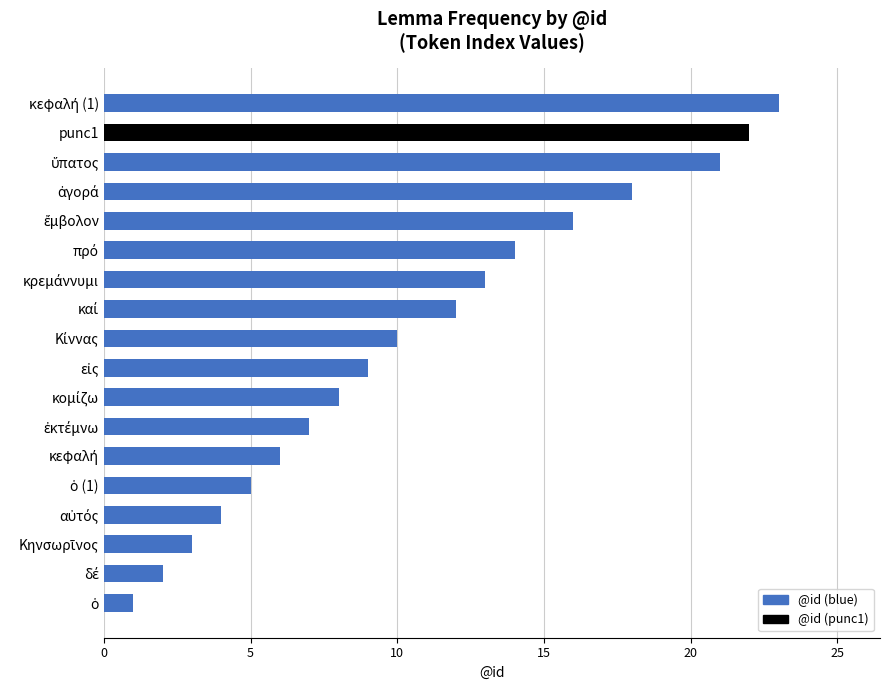

Are the bars grouped side by side (vs. stacked)?

No